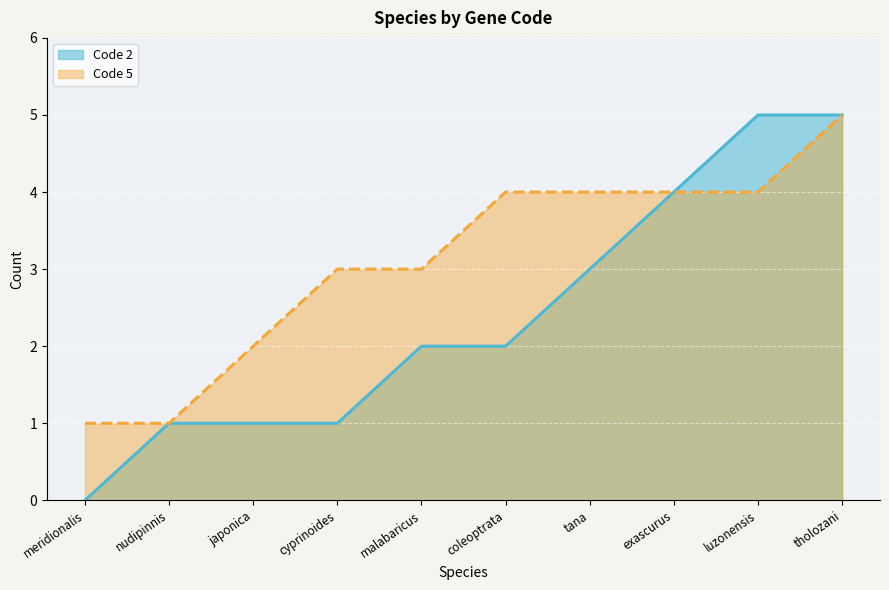

Which category has the highest value in the Code 5 series?

tholozani